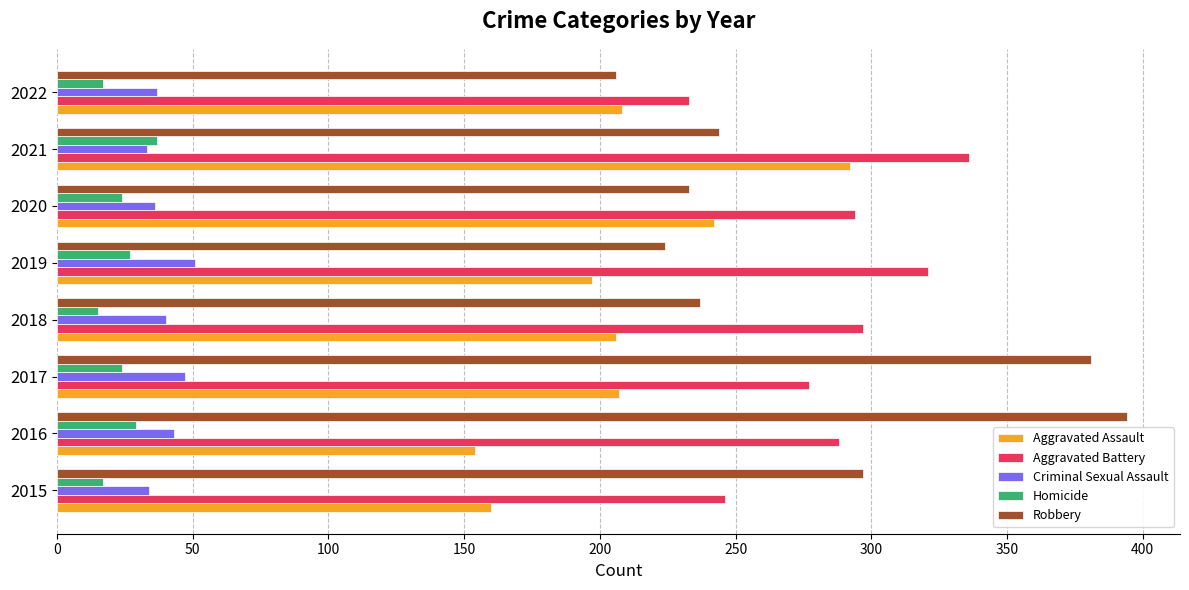

Is it true that Aggravated Battery equals 132 at 2021?

False